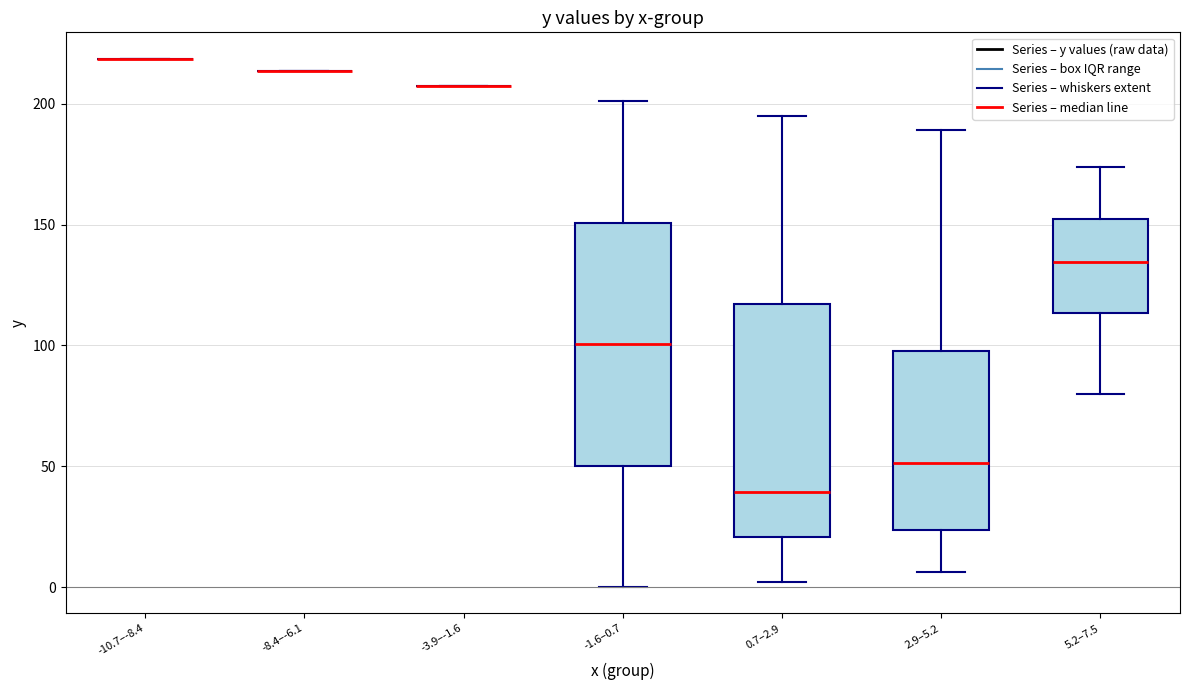

Reading left to right, transcribe this box plot: for each box, give where its median line is, the range the box spans, and where its two whiskers end, as read against the y-axis. The values are not printed on the chart, so give them approximately, as read against the axis.

-10.7–-8.4: box collapsed to a line at 220, whiskers 220 to 220
-8.4–-6.1: box collapsed to a line at 215, whiskers 215 to 215
-3.9–-1.6: box collapsed to a line at 205, whiskers 205 to 205
-1.6–0.7: median 100, box 50 to 150, whiskers 0 to 200
0.7–2.9: median 40, box 20 to 115, whiskers 0 to 195
2.9–5.2: median 50, box 25 to 100, whiskers 5 to 190
5.2–7.5: median 135, box 115 to 150, whiskers 80 to 175